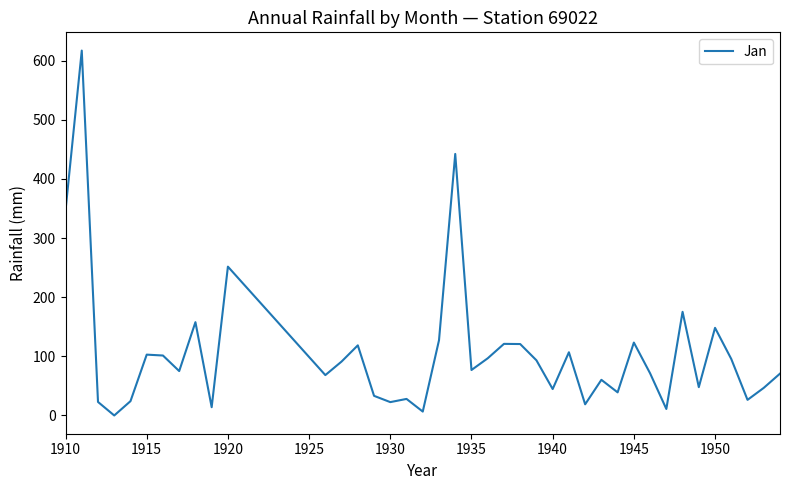

What is the difference between the maximum and second lowest values?

610.5